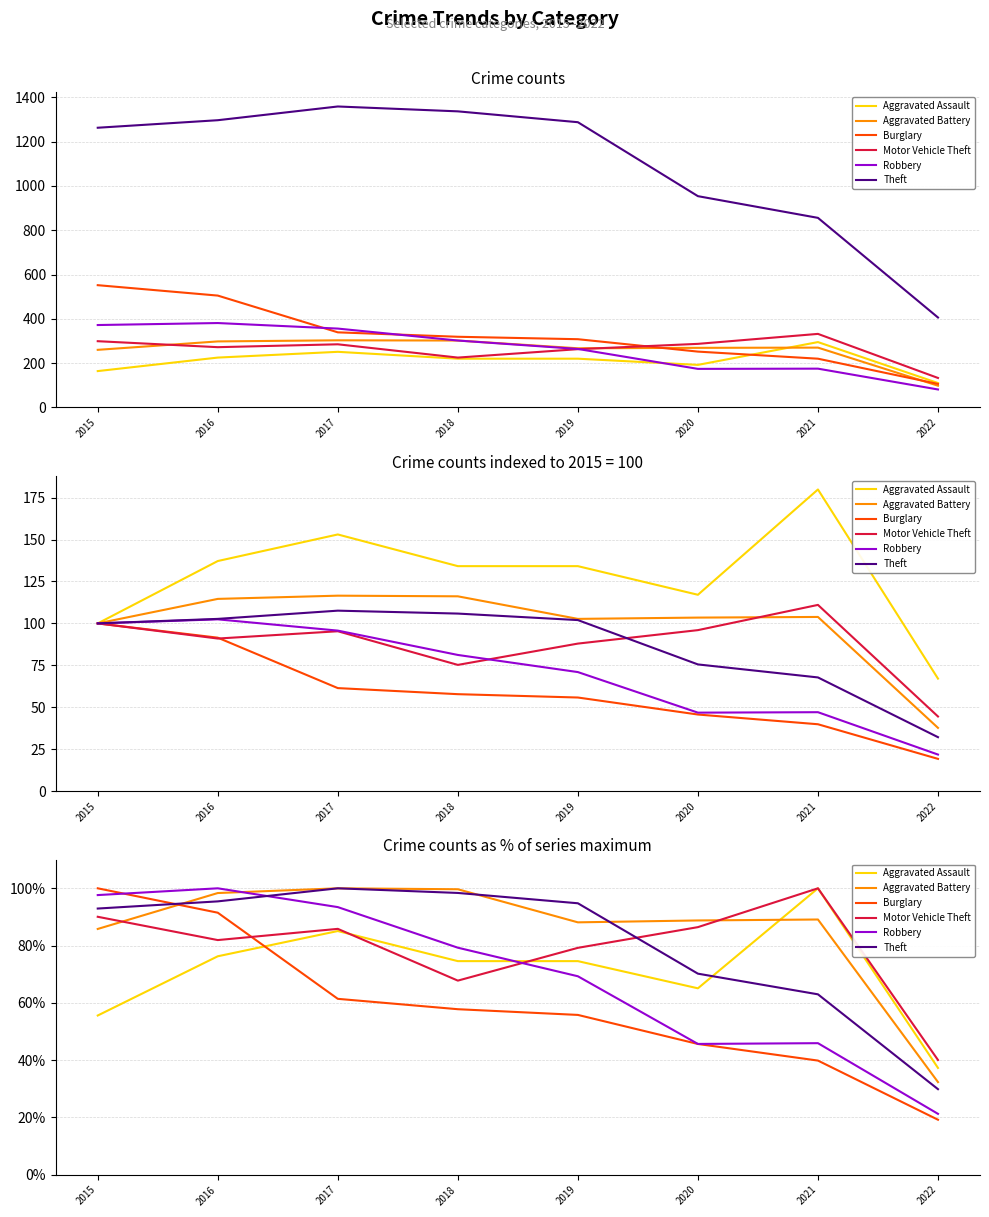

List the labels in order of Aggravated Assault value, smallest first.

2022, 2015, 2020, 2018, 2019, 2016, 2017, 2021